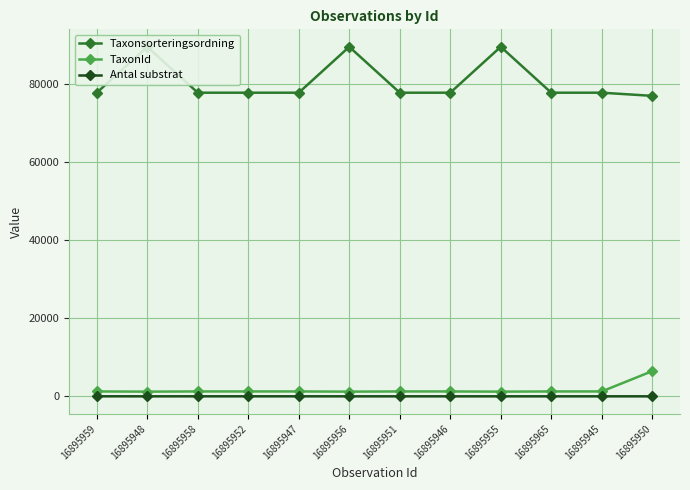

What is the difference between the highest and lowest values at 16895959?

77658